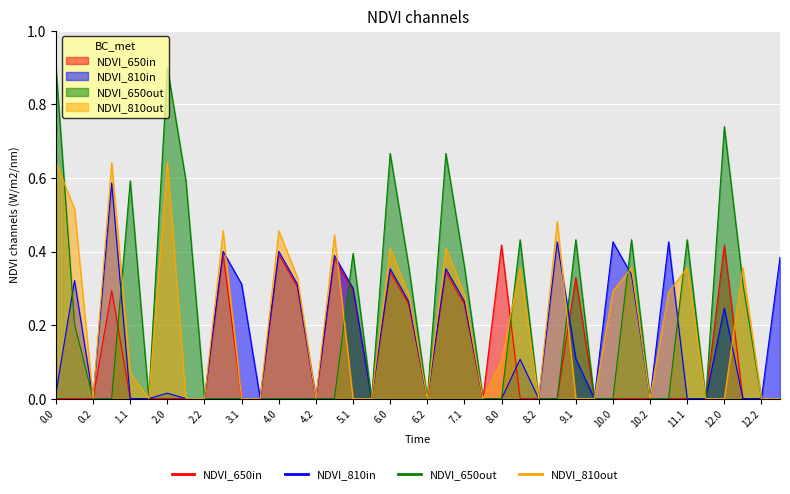

Rank the series at 12.1 from lowest to highest value.

NDVI_650in, NDVI_810in, NDVI_650out, NDVI_810out